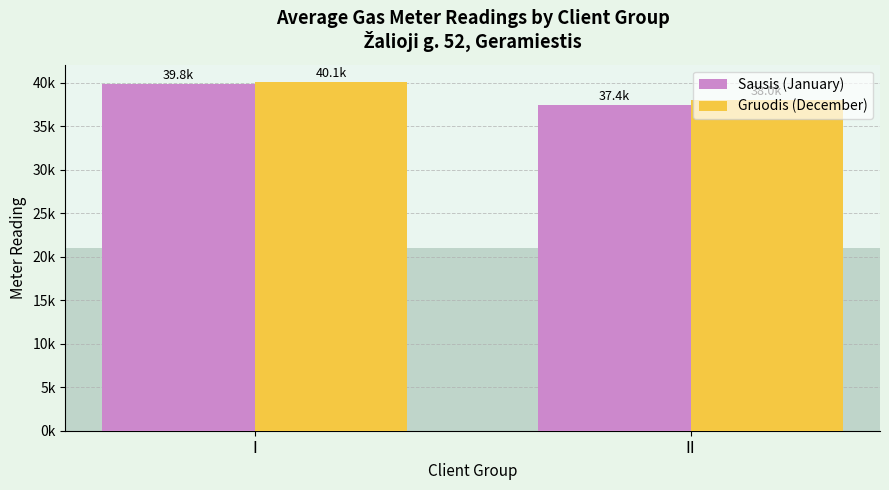

Which series has the largest total across all categories?

Gruodis (December)